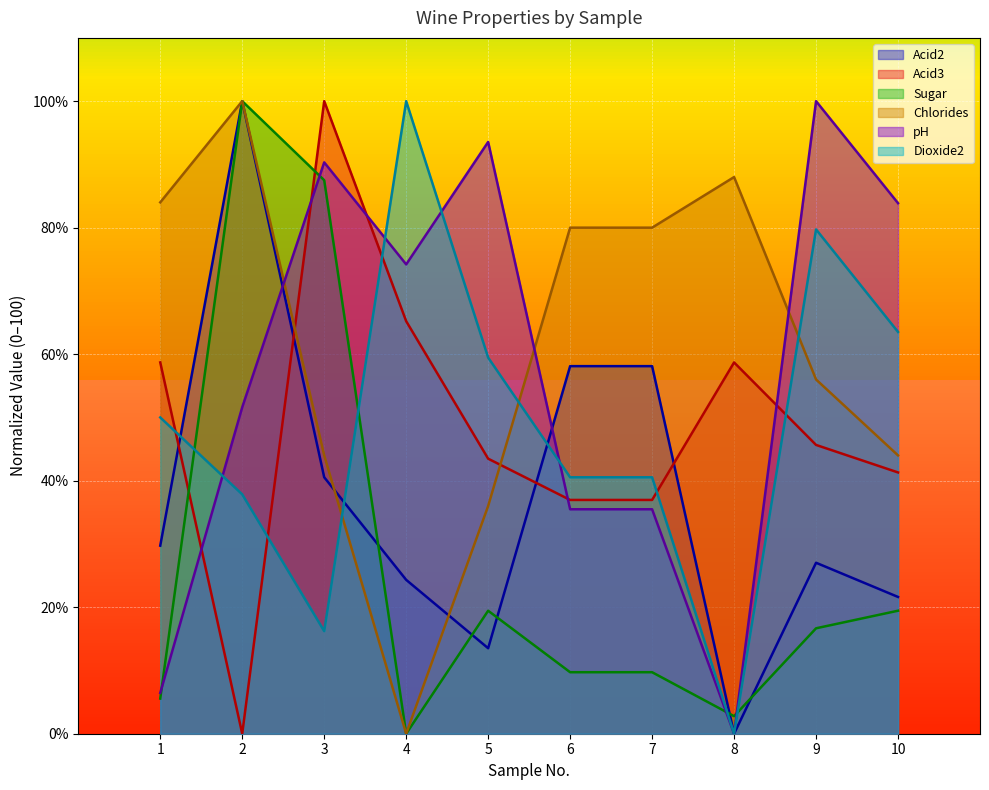

After their last crossing, which series has the higher values: Chlorides or pH?

pH